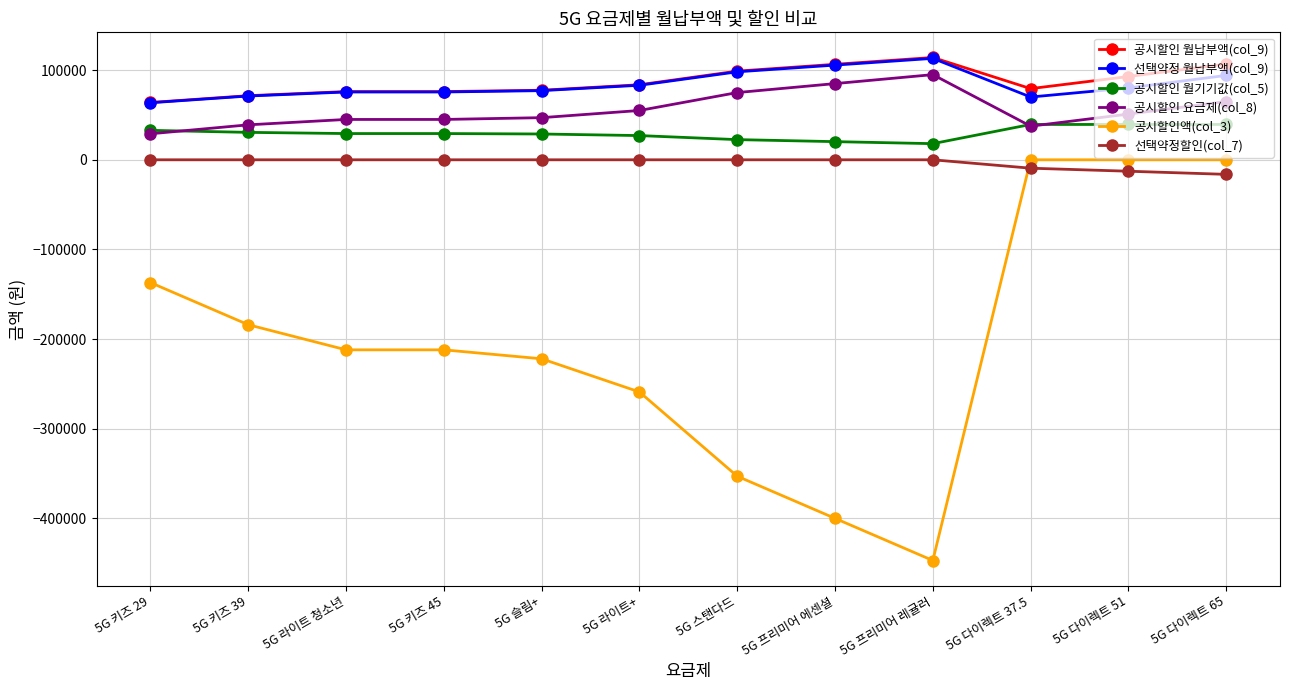

What are all the series names shown in the legend?

공시할인 월납부액(col_9), 선택약정 월납부액(col_9), 공시할인 월기기값(col_5), 공시할인 요금제(col_8), 공시할인액(col_3), 선택약정할인(col_7)